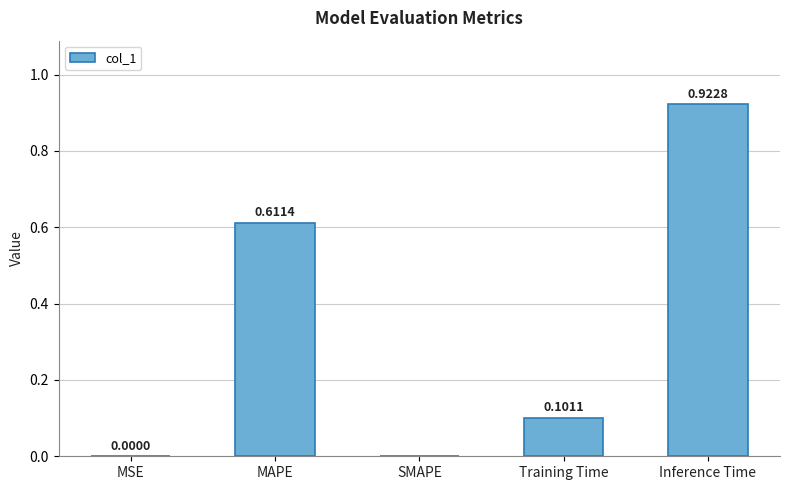

Between MSE and Training Time, which is larger?

Training Time